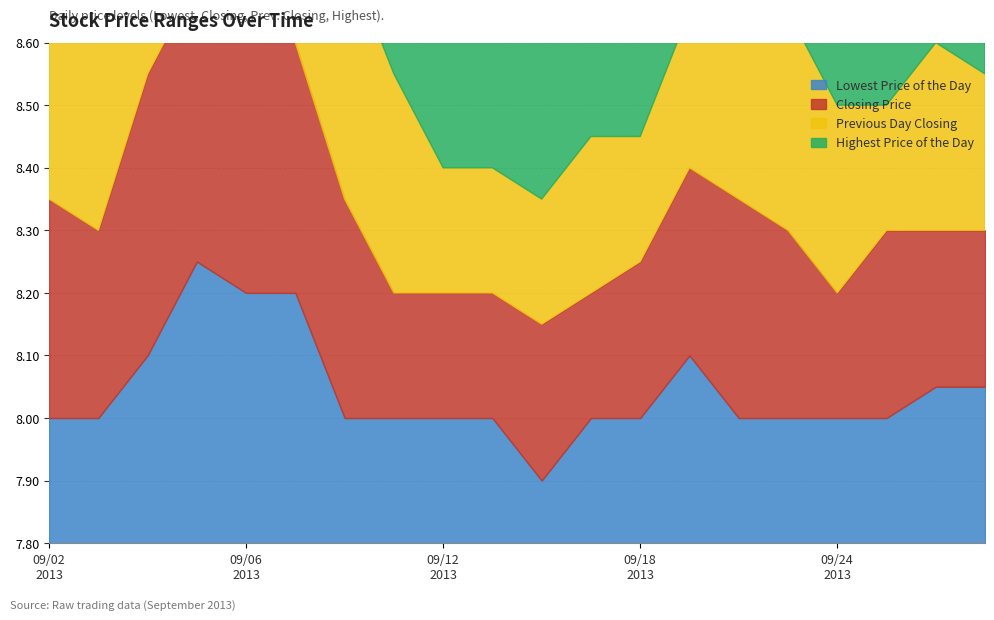

What is the difference between the maximum and minimum values in the Highest Price of the Day series?

0.2